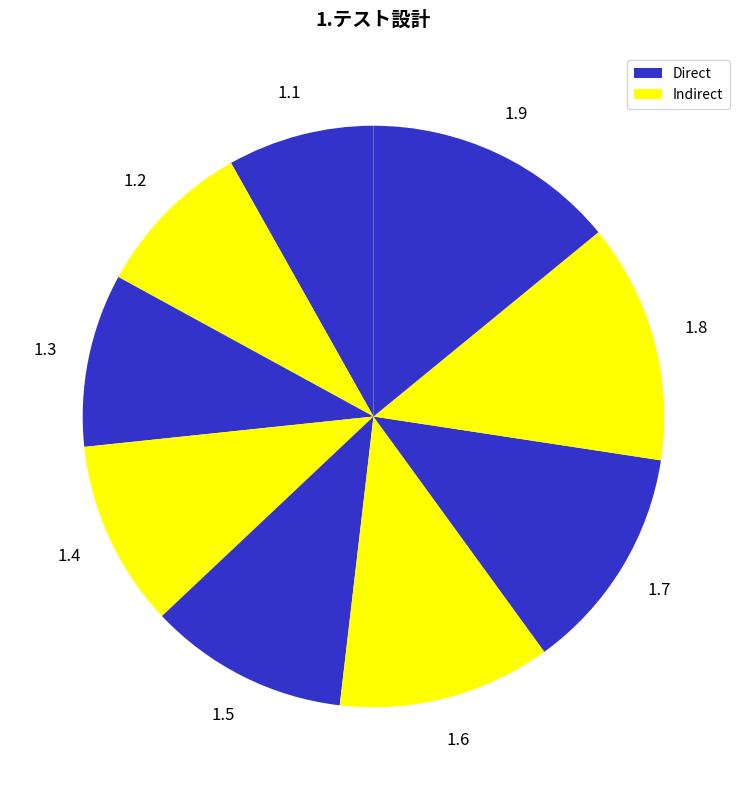

What is the smallest slice in the pie chart?

1.1